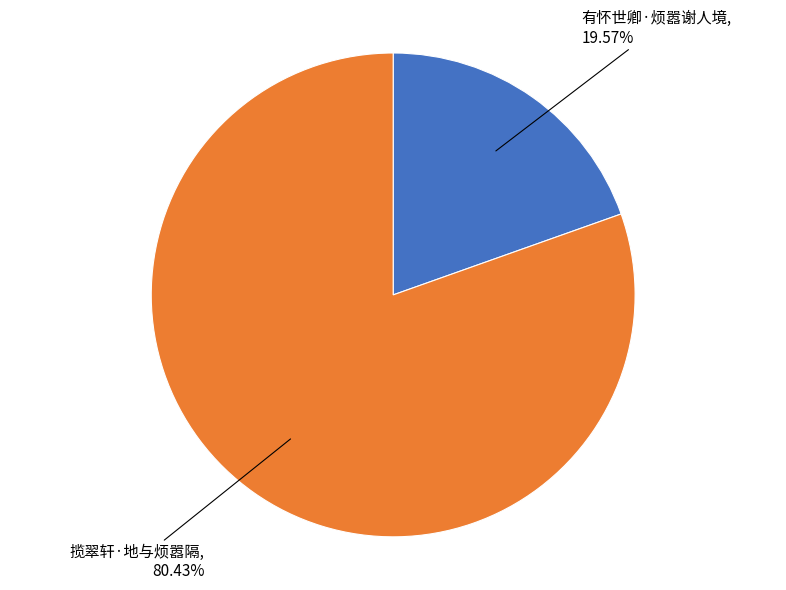

Does 揽翠轩·地与烦嚣隔 account for over 50% of the chart?

Yes